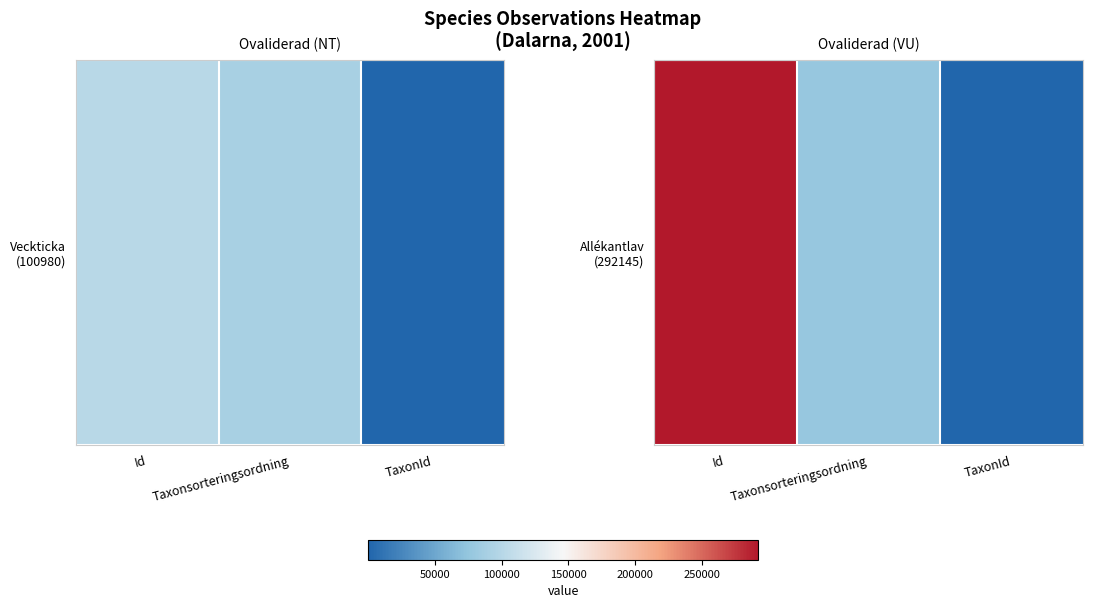

What is the average value?

123466